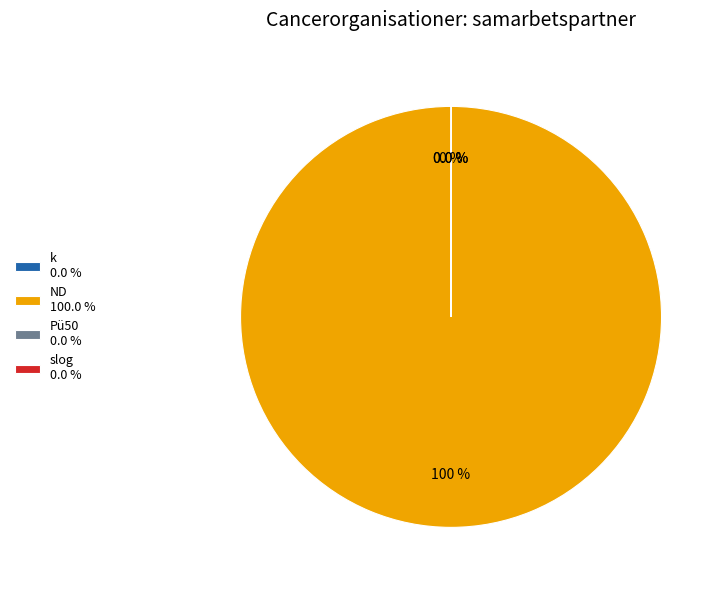

Is there a majority slice in this chart?

Yes